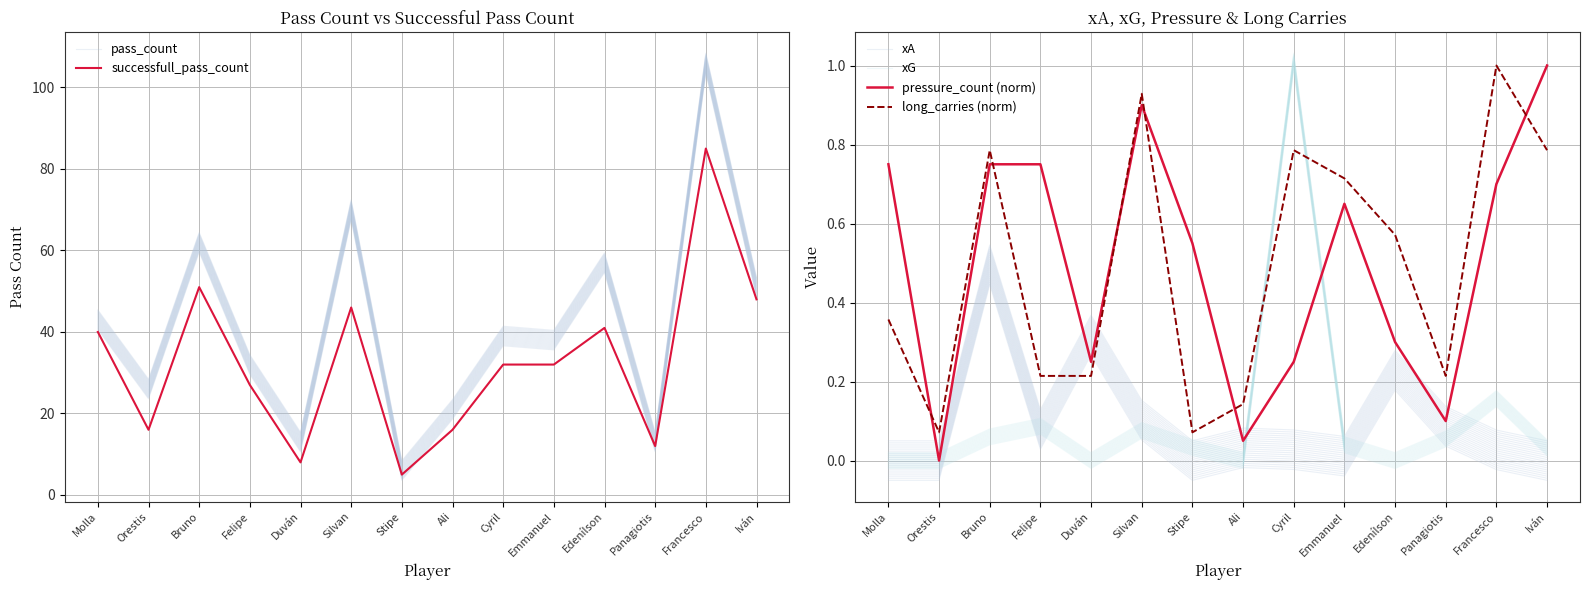

What is the label of the 5th point from the right?

Emmanuel